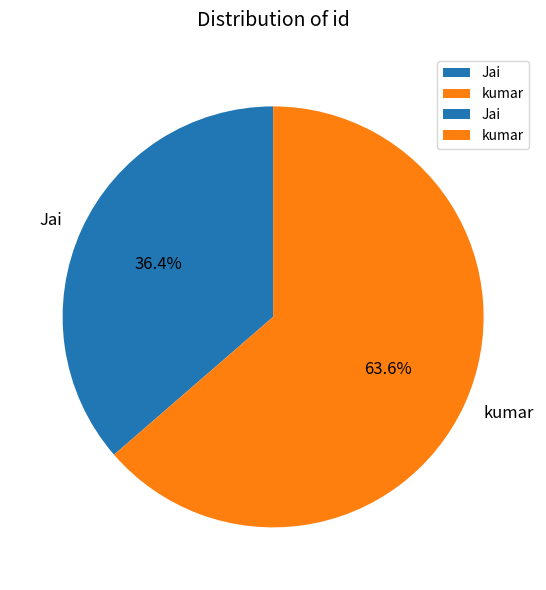

The kumar slice represents 64% of the pie. True or false?

True